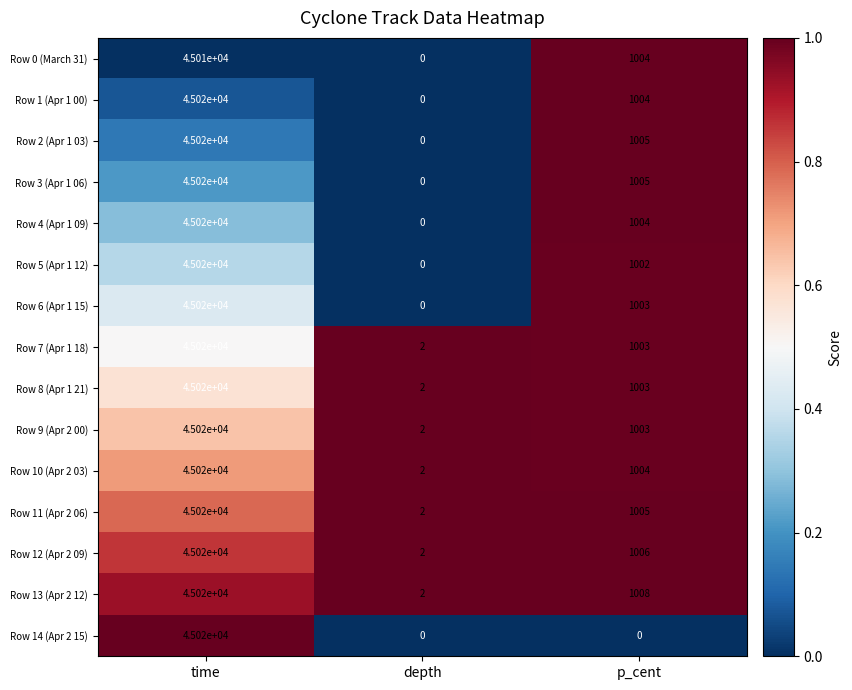

What is the difference between the maximum and minimum values in the Row 5 (Apr 1 12) series?

45020